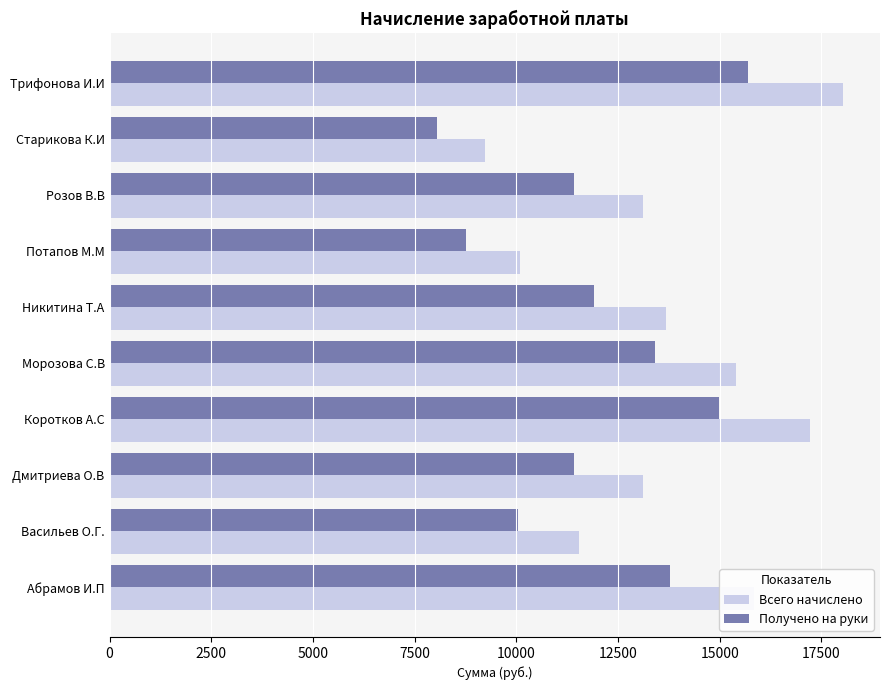

Which series has the largest range (max minus min)?

Всего начислено